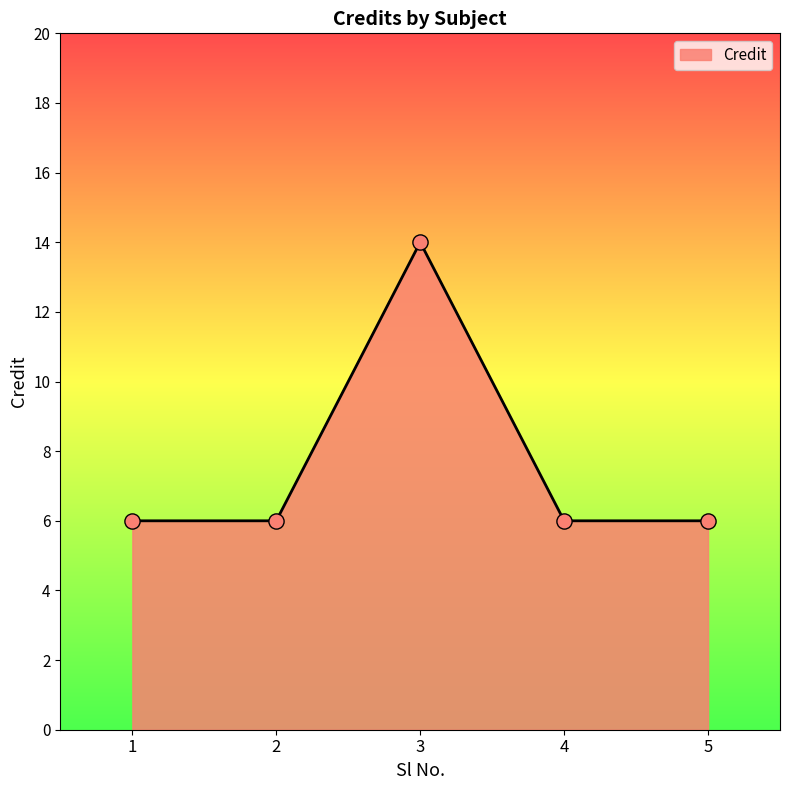

Approximately how many times larger is the value at 3 compared to 2?

2.3